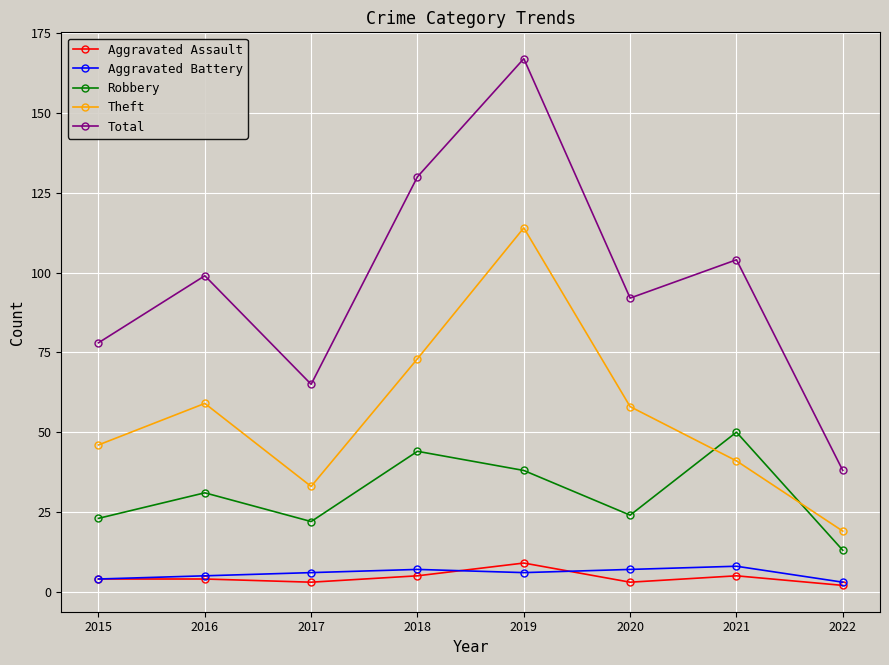

What is the minimum value shown in the chart?

2